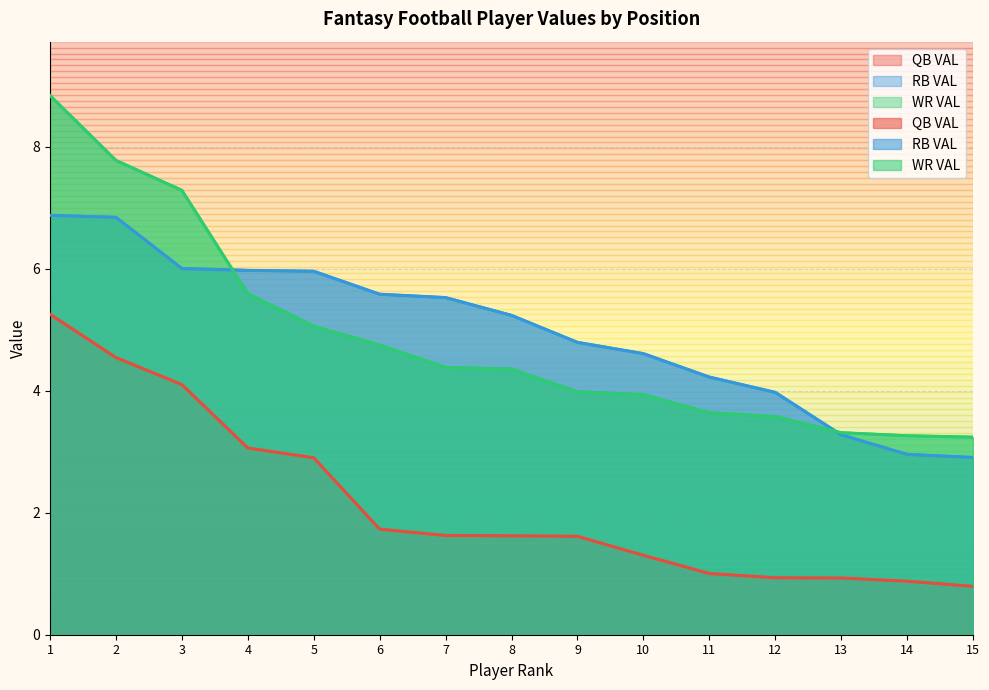

True or false: RB VAL has a value of 6.8 at 2.

True